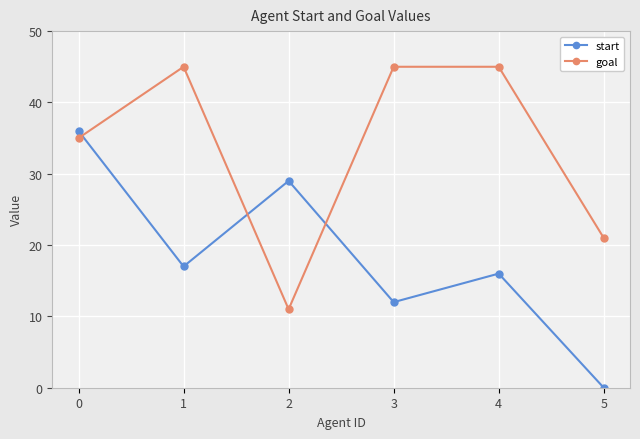

Between 0 and 1, which series saw the biggest shift?

start